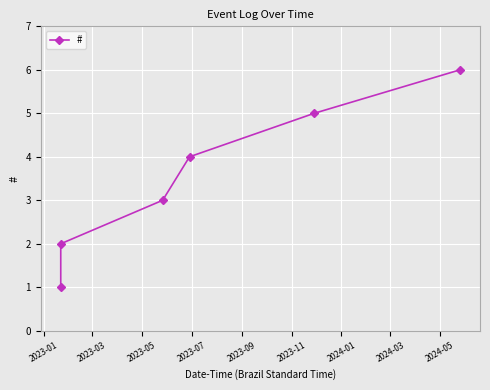

True or false: the data has more than 0 interior local peaks.

False